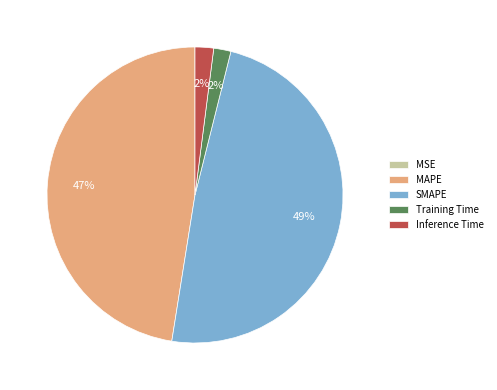

What percentage is the Inference Time slice, to the nearest percent?

2%